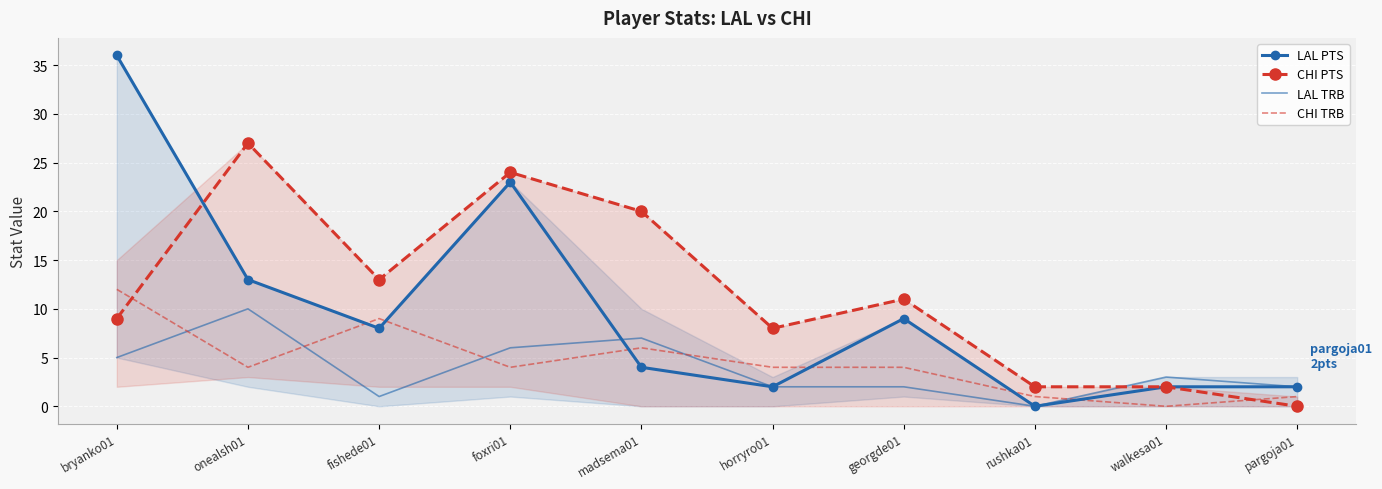

Which has a higher value, fishede01 or onealsh01?

onealsh01